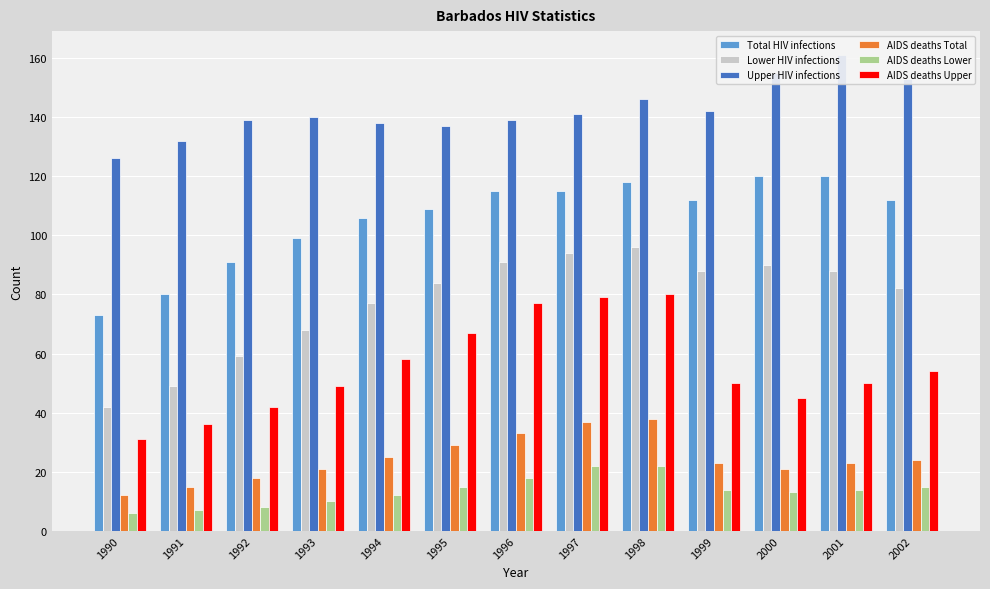

Read the Lower HIV infections value at 1993, to the nearest 10.

70